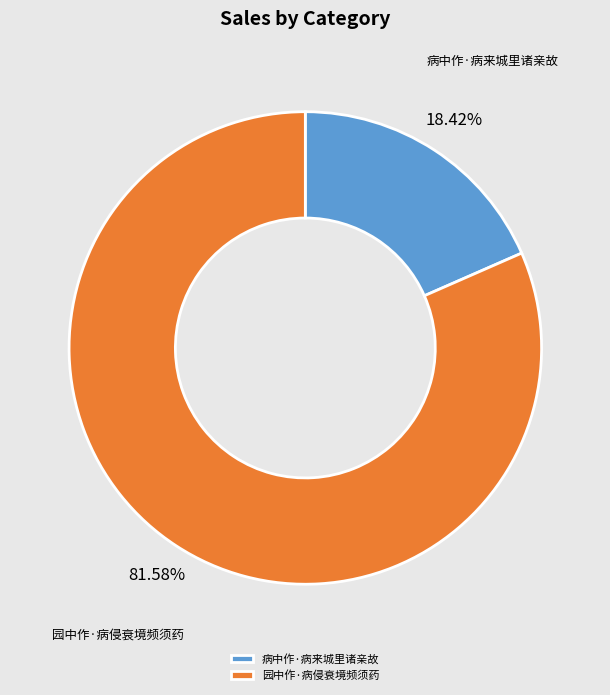

How many slices are in this pie chart?

2